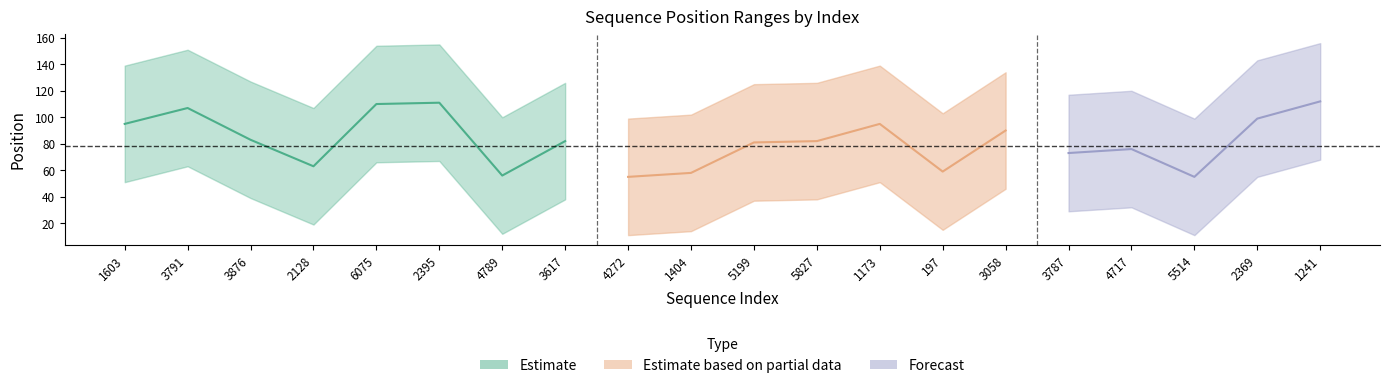

How many series are shown in this chart?

3